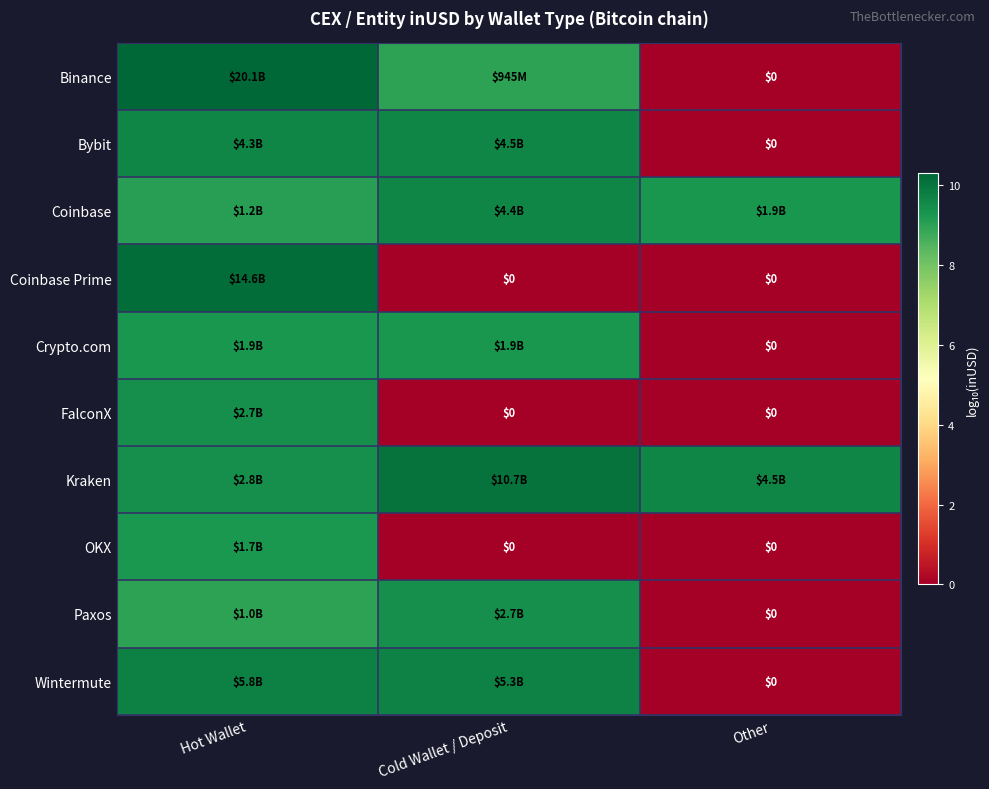

At which category is the sum across all series the highest?

Hot Wallet